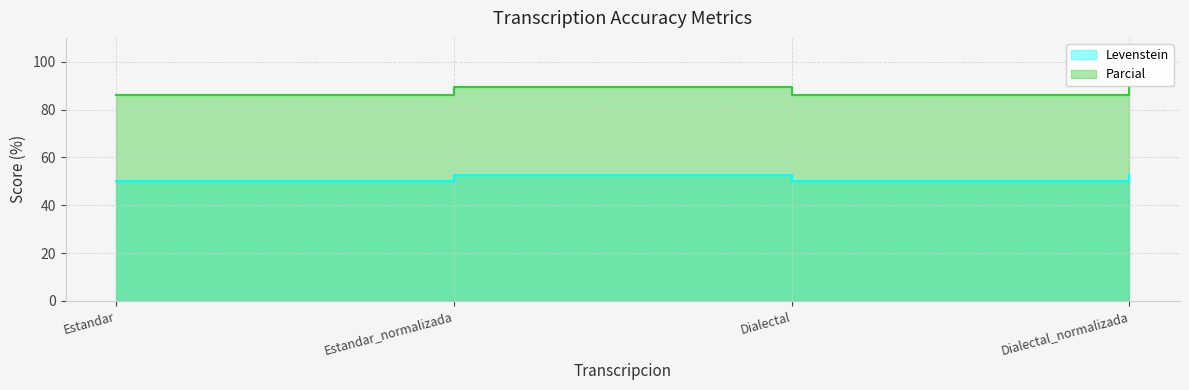

True or false: Parcial and Levenstein cross at least once.

False